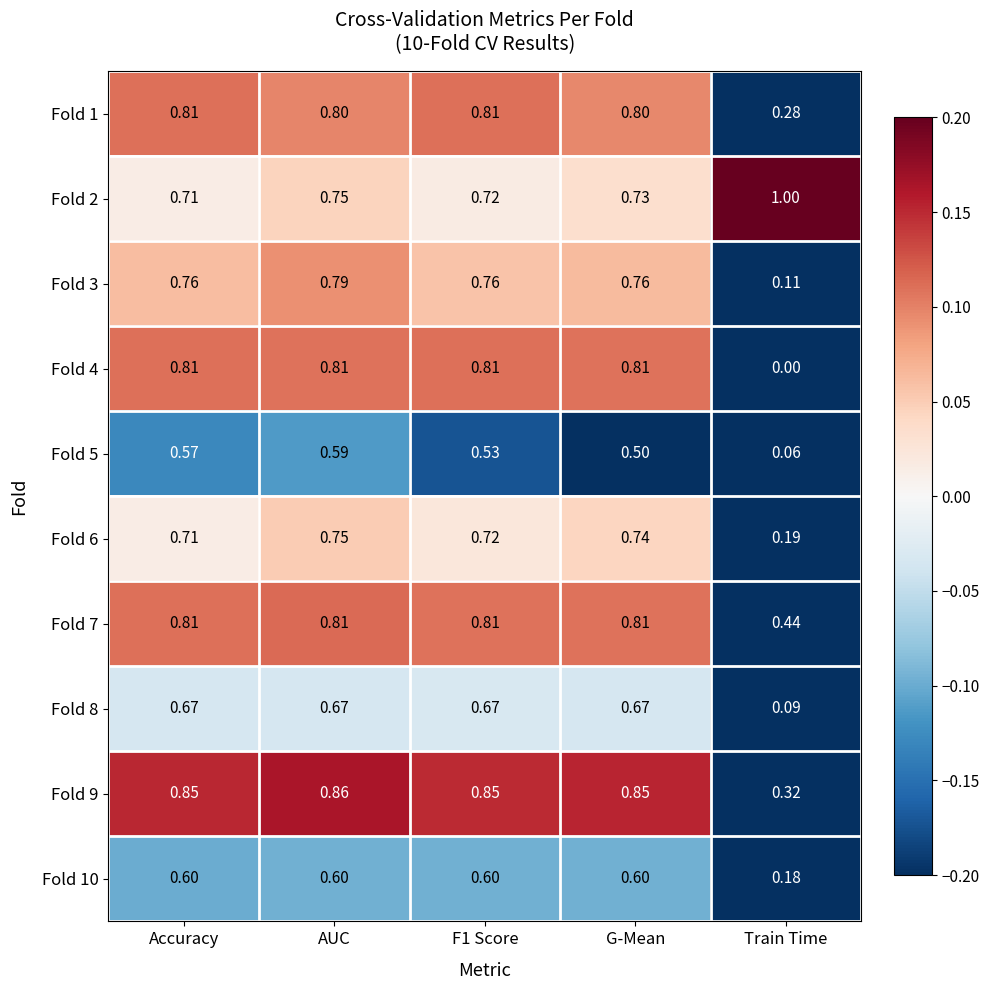

Which category has the lowest value in the Fold 10 series?

Train Time